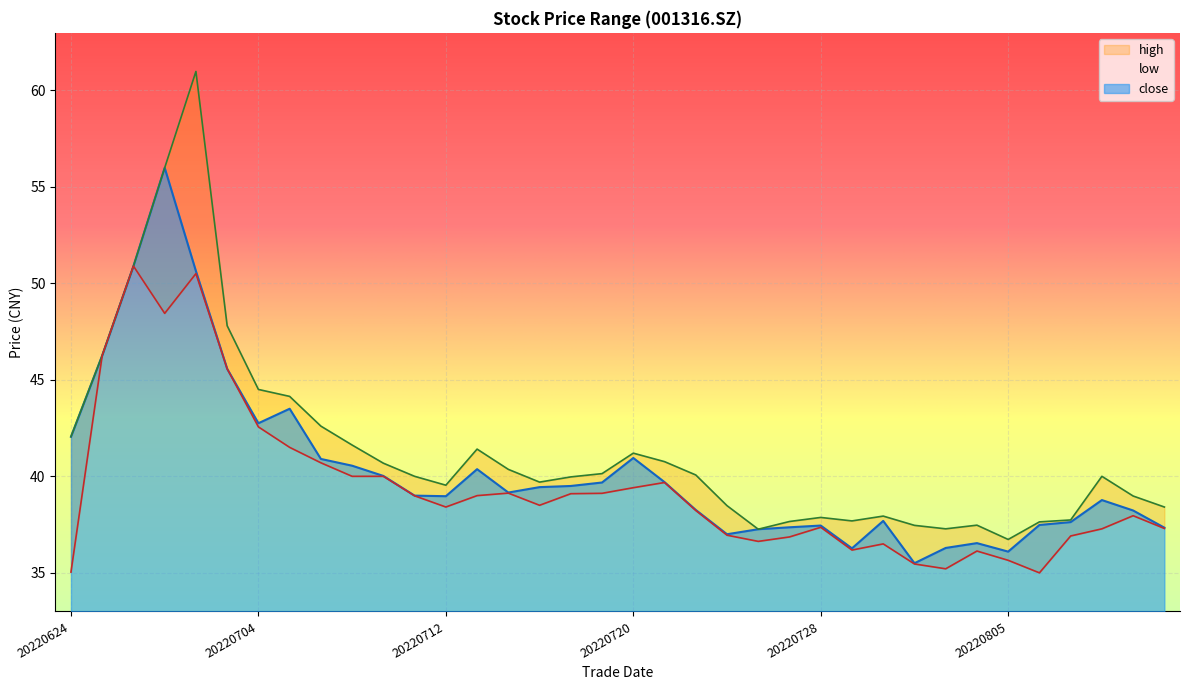

What is the difference between the second highest and second lowest values in the low series?

15.5